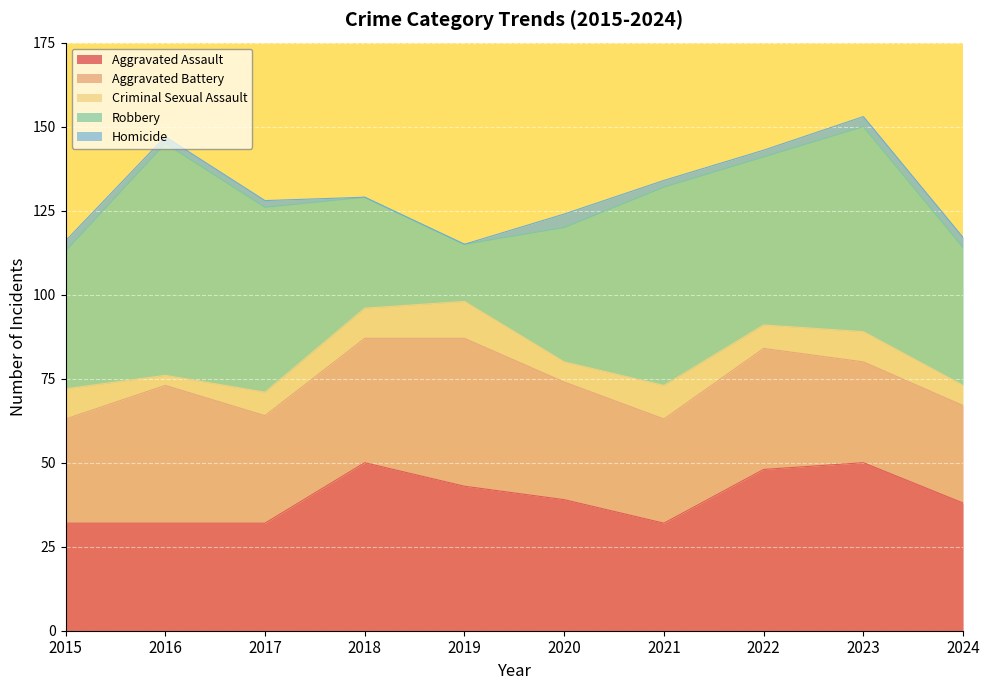

What is the greatest value displayed?

69